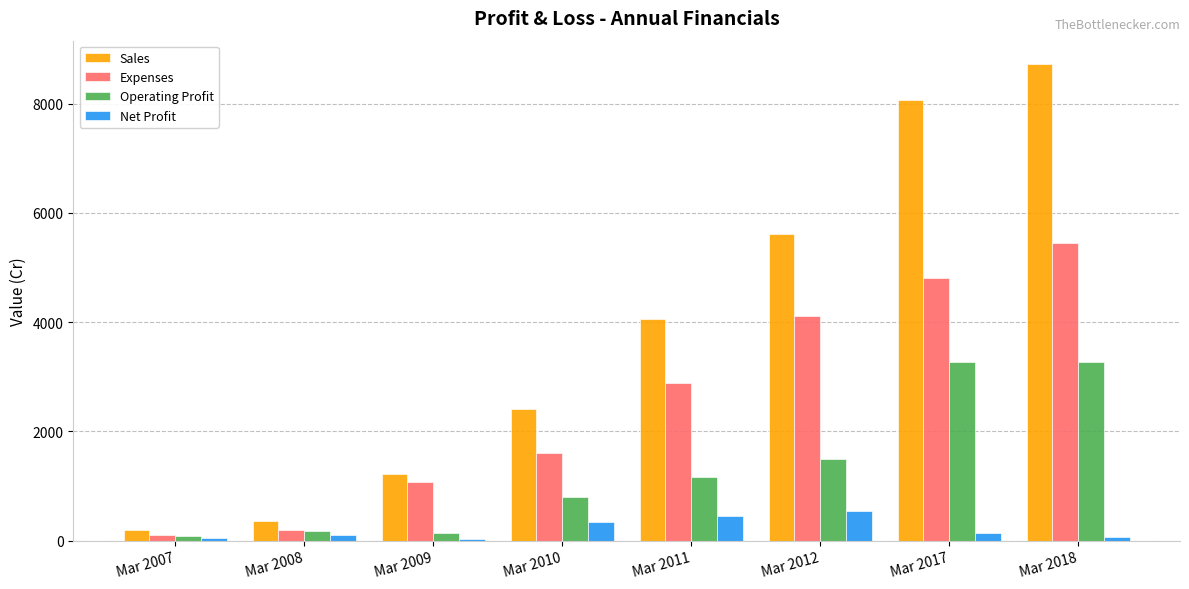

Which series has the widest spread of values?

Sales